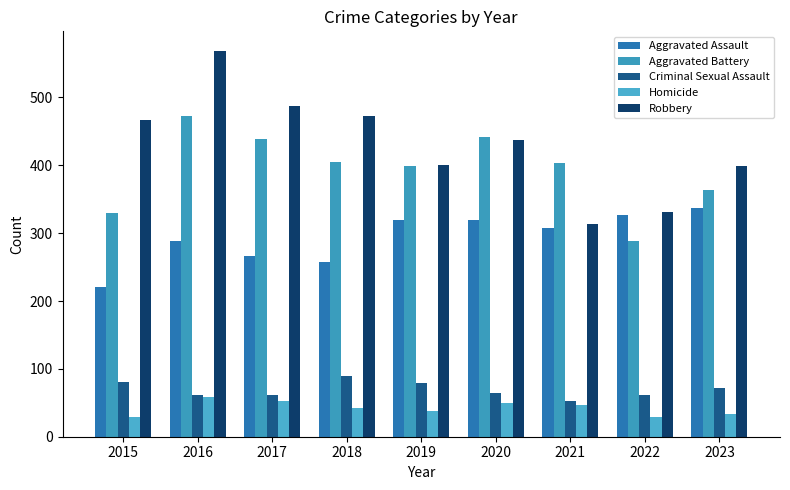

The Aggravated Assault series shows 266 at 2017. True or false?

True